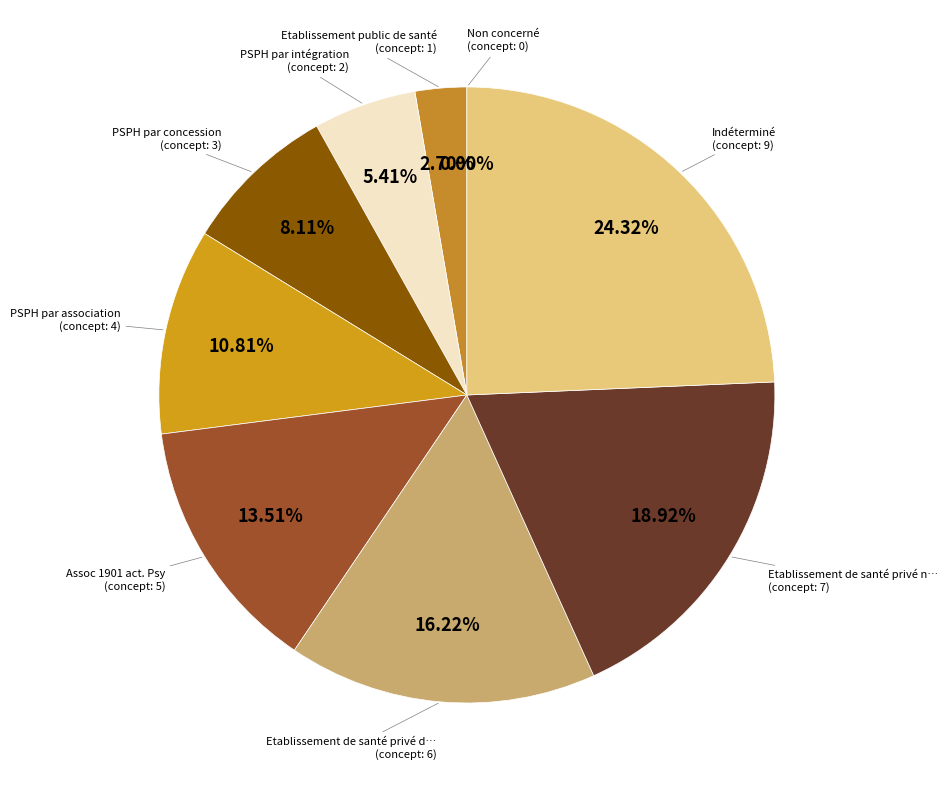

Rank the categories by value from lowest to highest.

Non concerné, Etablissement public de santé, PSPH par intégration, PSPH par concession, PSPH par association, Assoc 1901 act. Psy, Etablissement de santé privé d intérêt collectif, Etablissement de santé privé non lucratif, Indéterminé